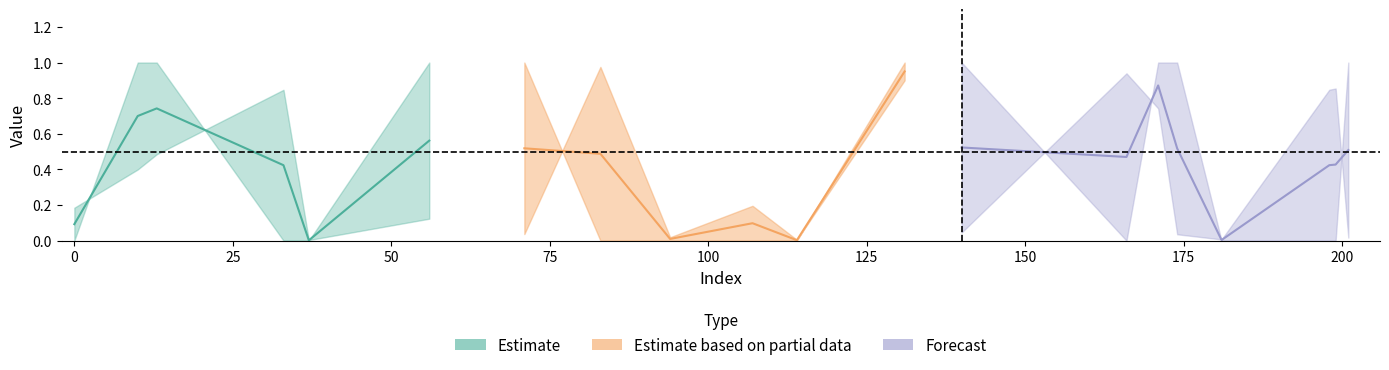

At how many categories does at least one series exceed 0?

20